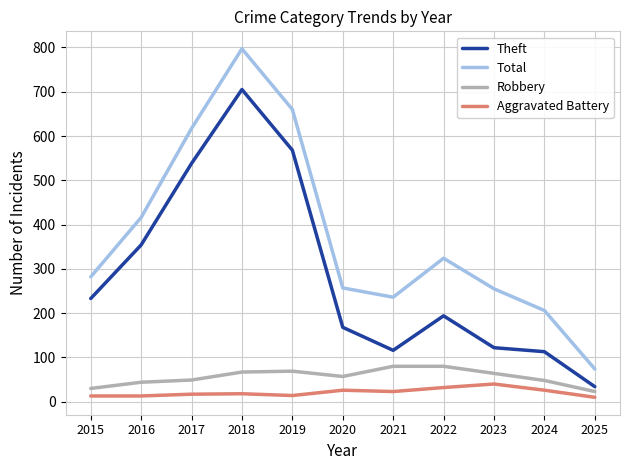

Which series has the largest total across all categories?

Total